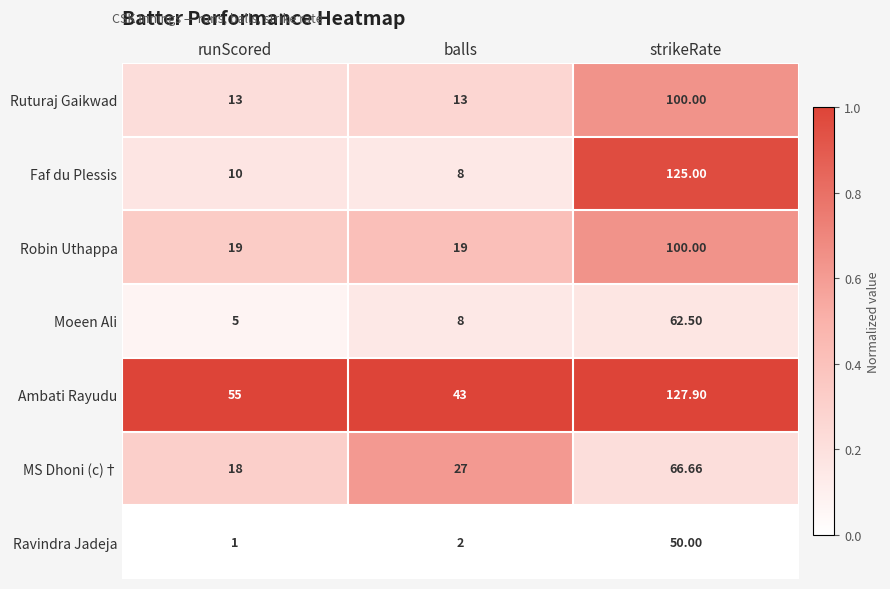

Between runScored and balls, which series saw the biggest shift?

Ambati Rayudu